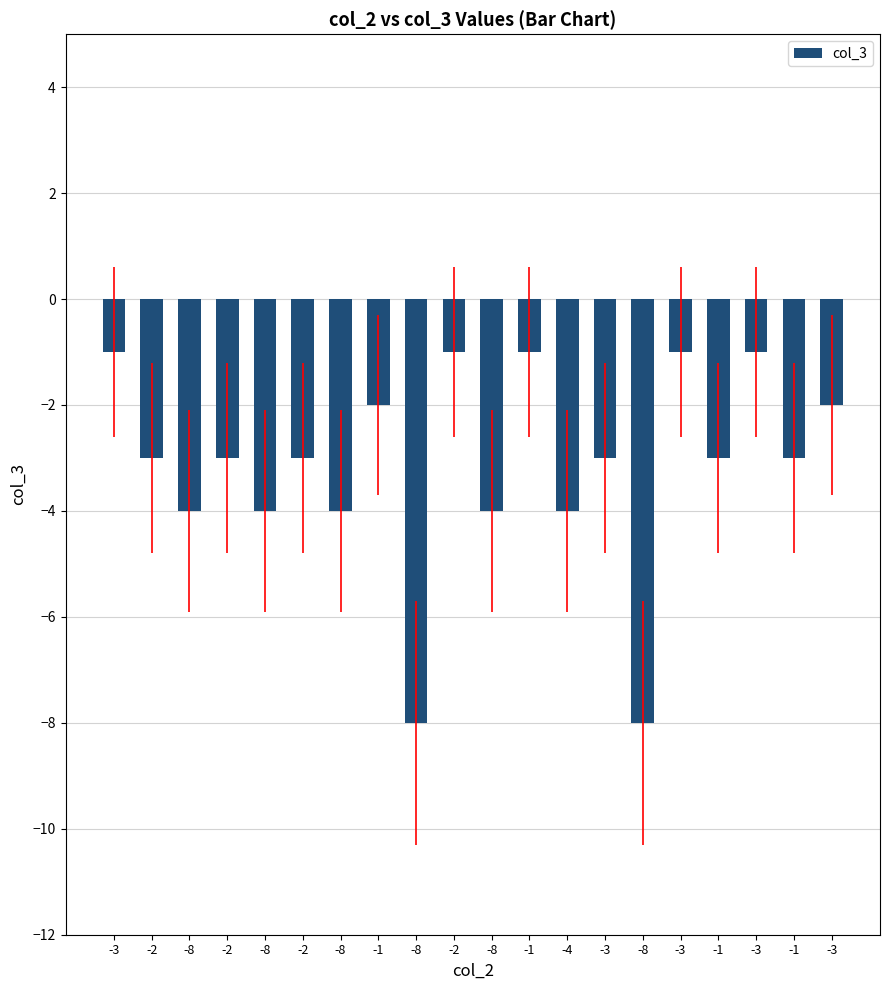

What is the change in value from -3 to -2?

-2